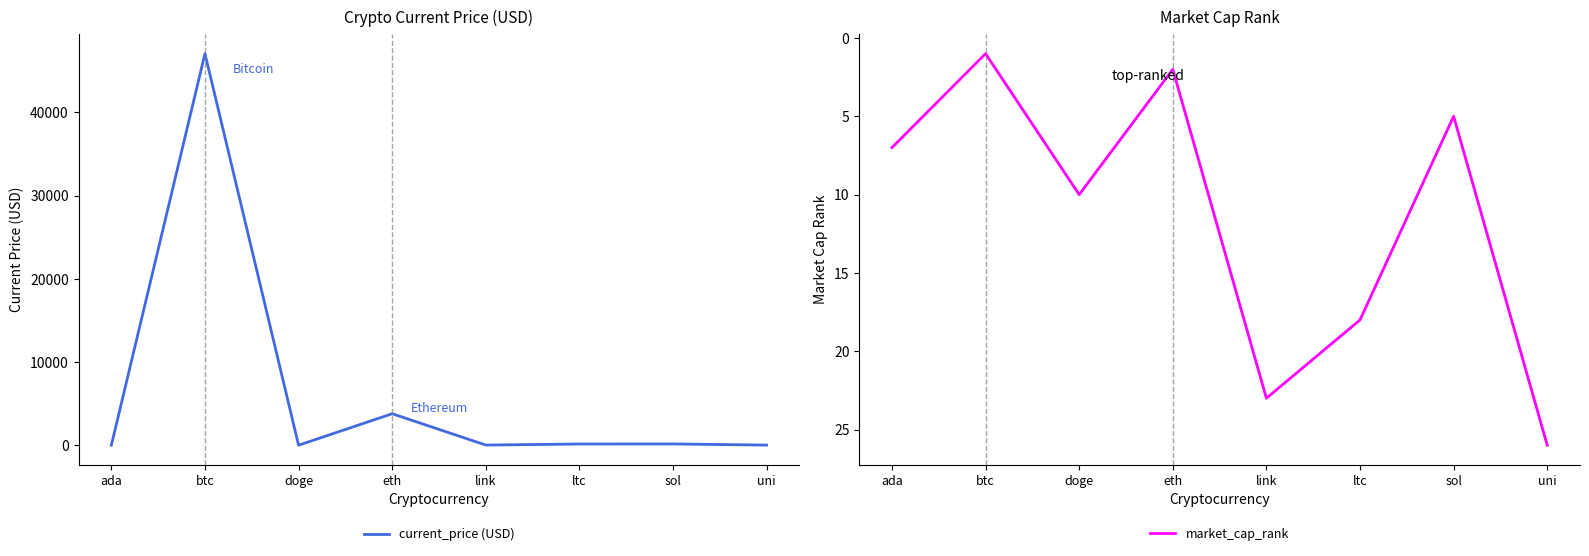

Reading left to right, what are all the values shown in this chart?

current_price (USD): ada=1.2	btc=47061.0	doge=0.2	eth=3785.1	link=18.0	ltc=145.5	sol=153.9	uni=14.2
market_cap_rank: ada=7.0	btc=1.0	doge=10.0	eth=2.0	link=23.0	ltc=18.0	sol=5.0	uni=26.0